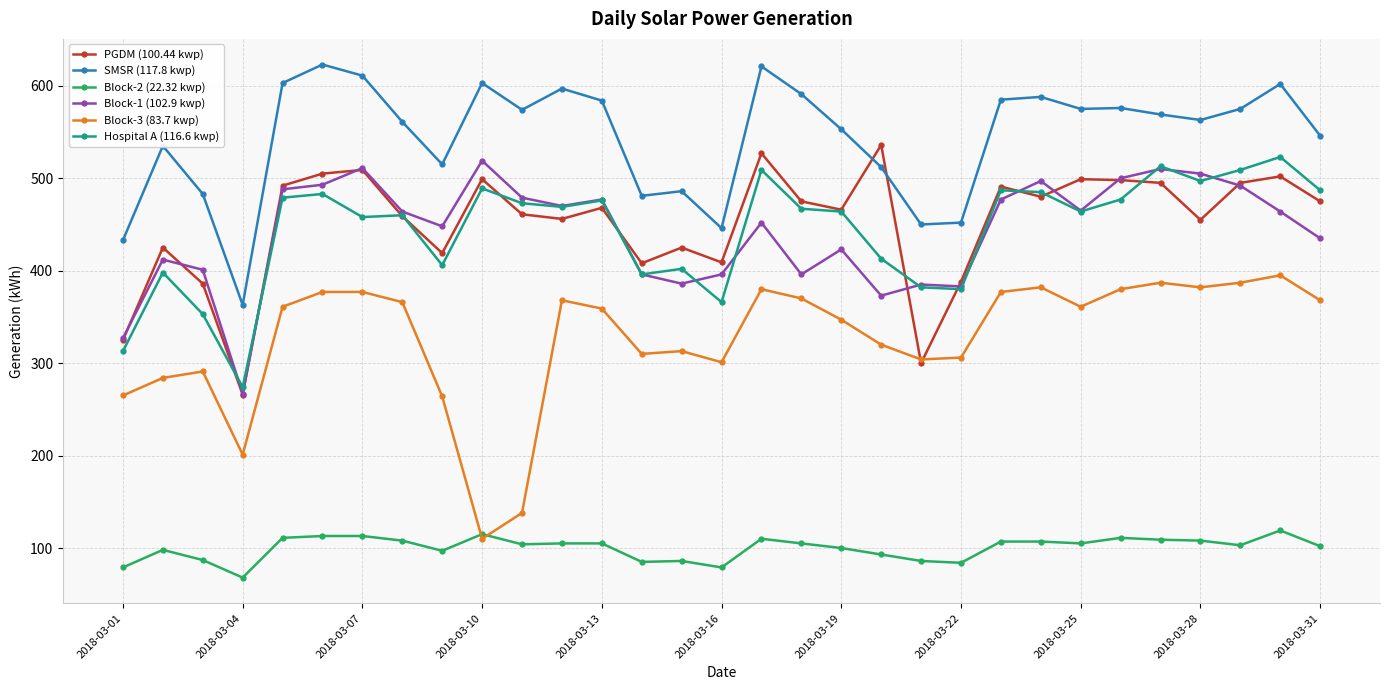

True or false: Block-3 (83.7 kwp) has more than 1 points higher than both neighbors.

True